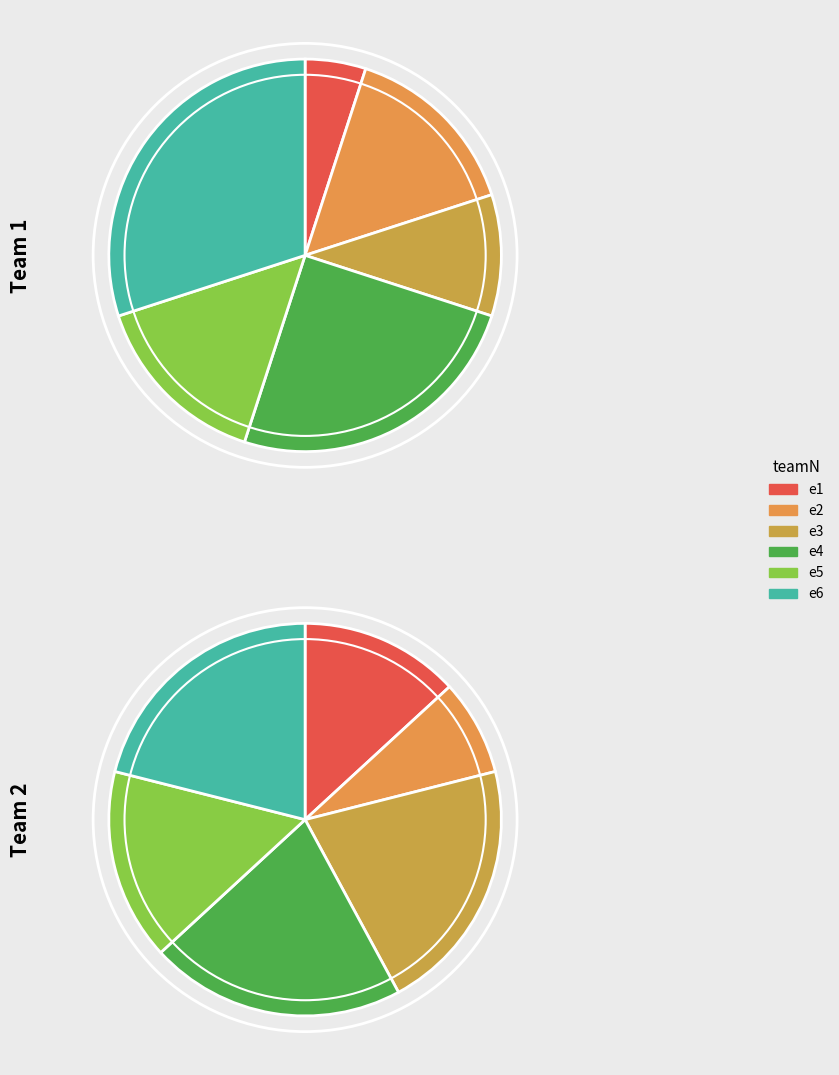

To the nearest percent, what portion does e4 represent?

21%